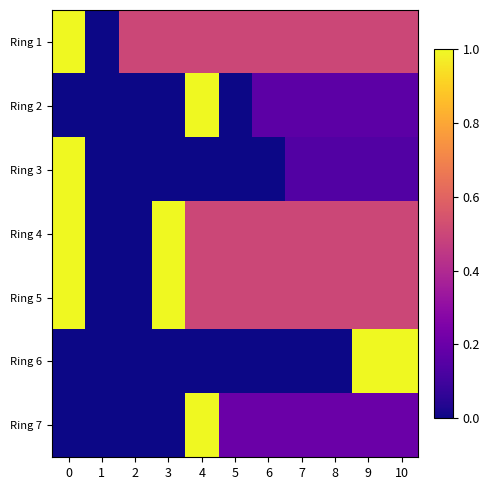

Rank the series by their maximum value, from lowest to highest.

Ring 1, Ring 2, Ring 3, Ring 4, Ring 5, Ring 6, Ring 7